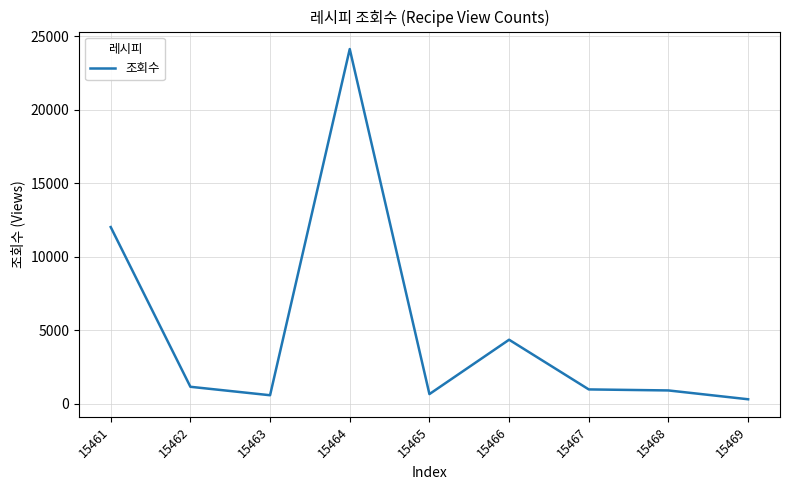

At which category does the chart reach its peak across all series?

15464